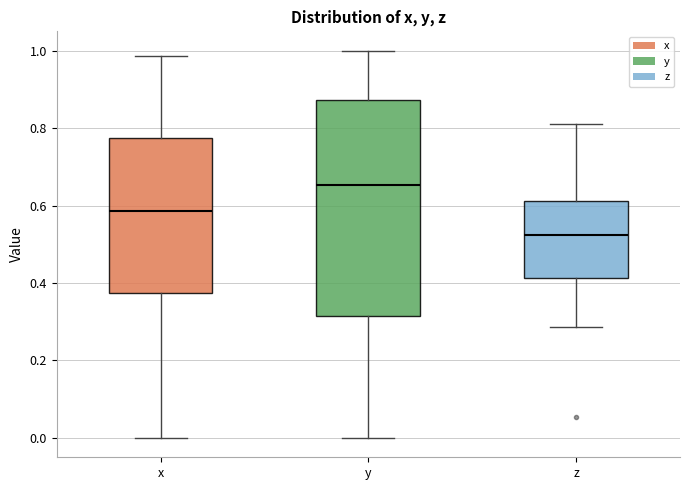

Reading left to right, transcribe this box plot: for each box, give where its median line is, the range the box spans, and where its two whiskers end, as read against the y-axis. The values are not printed on the chart, so give them approximately, as read against the axis.

x: median 0.58, box 0.38 to 0.78, whiskers 0.00 to 0.98
y: median 0.66, box 0.32 to 0.88, whiskers 0.00 to 1.00
z: median 0.52, box 0.42 to 0.62, whiskers 0.28 to 0.82